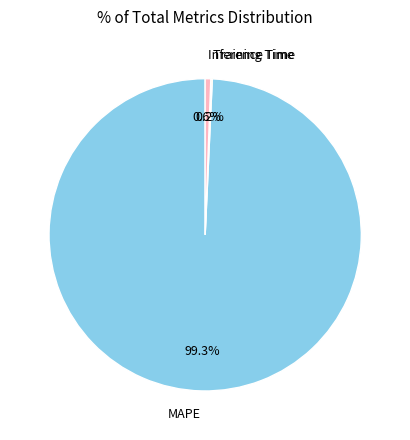

To the nearest percent, what portion does Inference Time represent?

1%